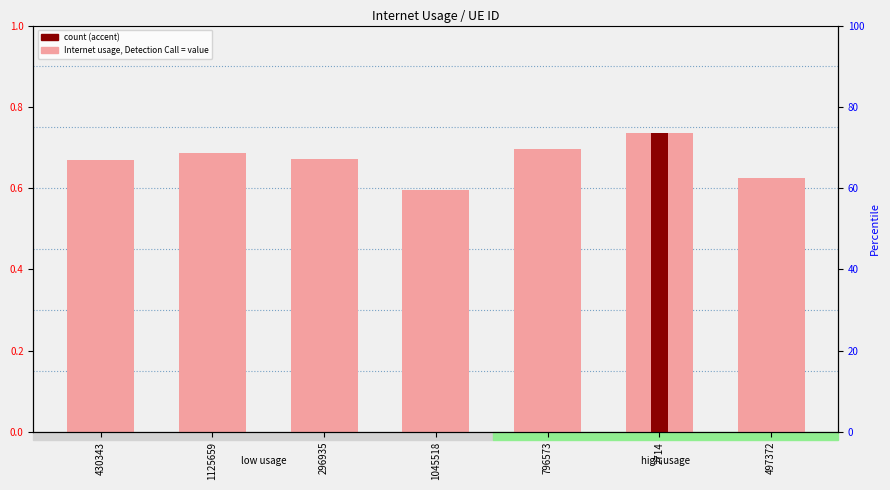

How many groups of bars are there?

7